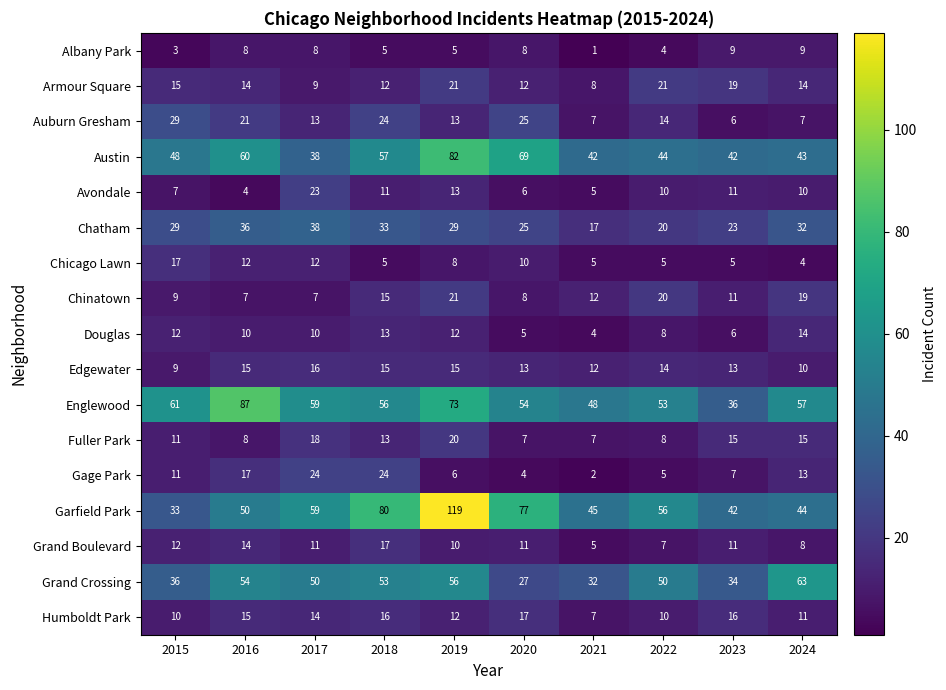

True or false: Avondale has a value of 9 at 2017.

False